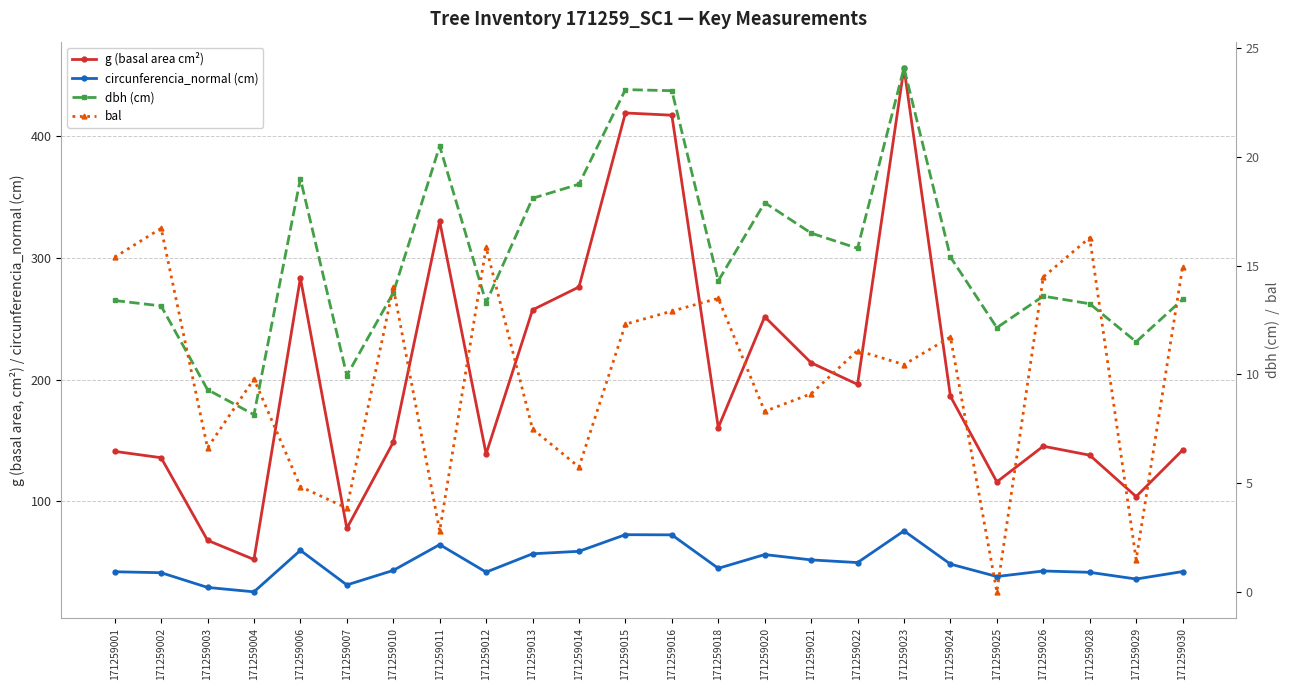

How many series are shown in this chart?

4